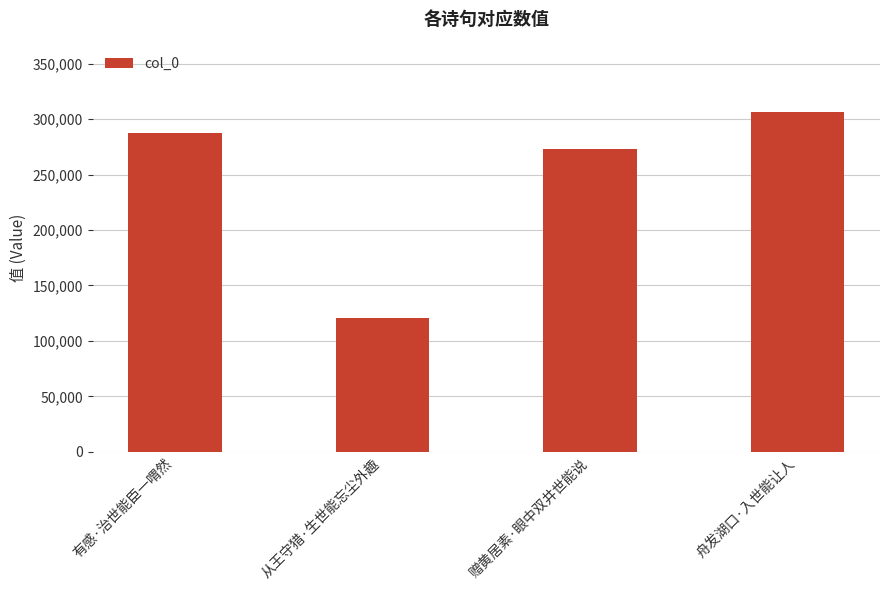

At which category does the chart reach its peak across all series?

舟发湖口·入世能让人